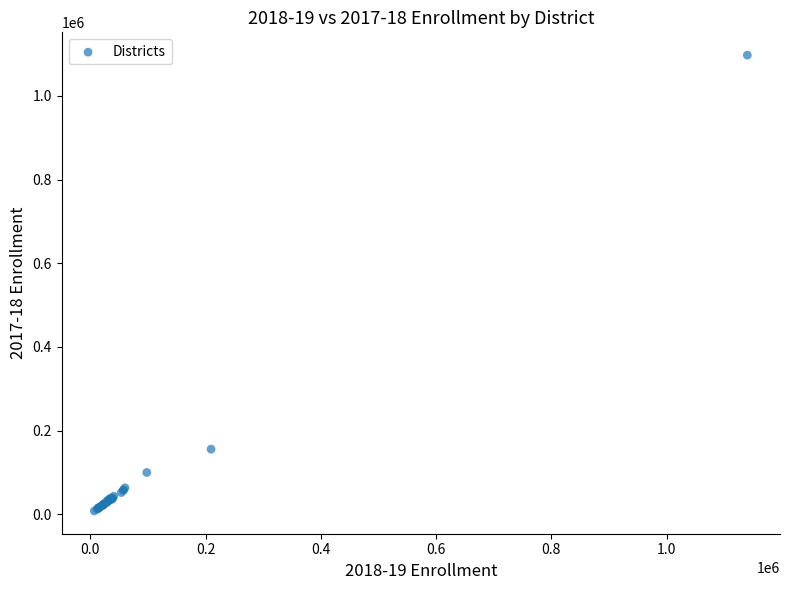

What Y value in the scatter plot is closest to 552557?

155302